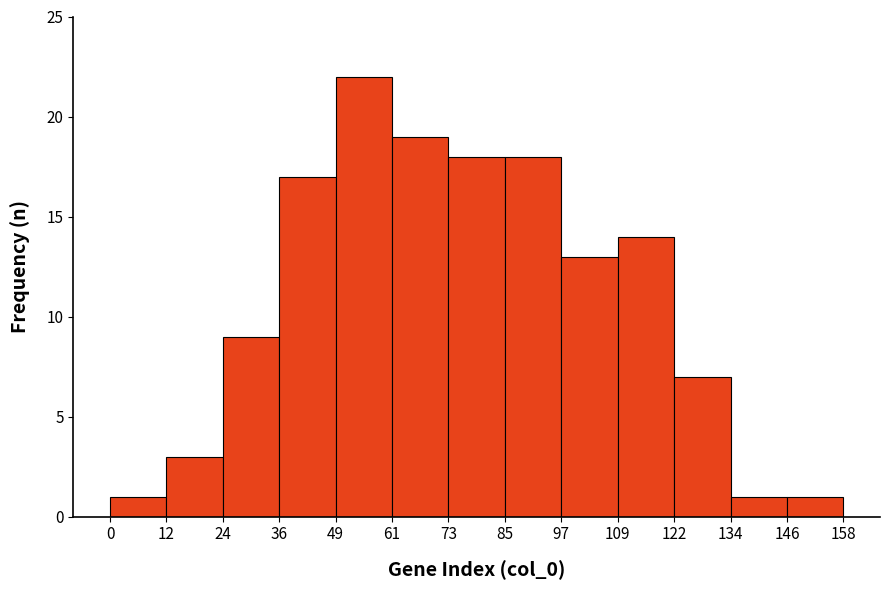

How tall is the bar that spans 49 to 61 on the x-axis? The values are not printed on the chart, so give them approximately, as read against the axis.

22